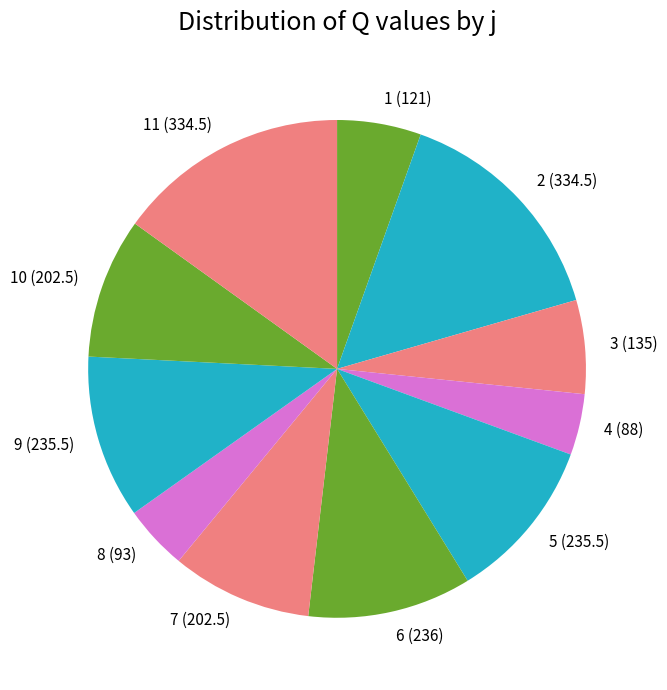

Is there a majority slice in this chart?

No